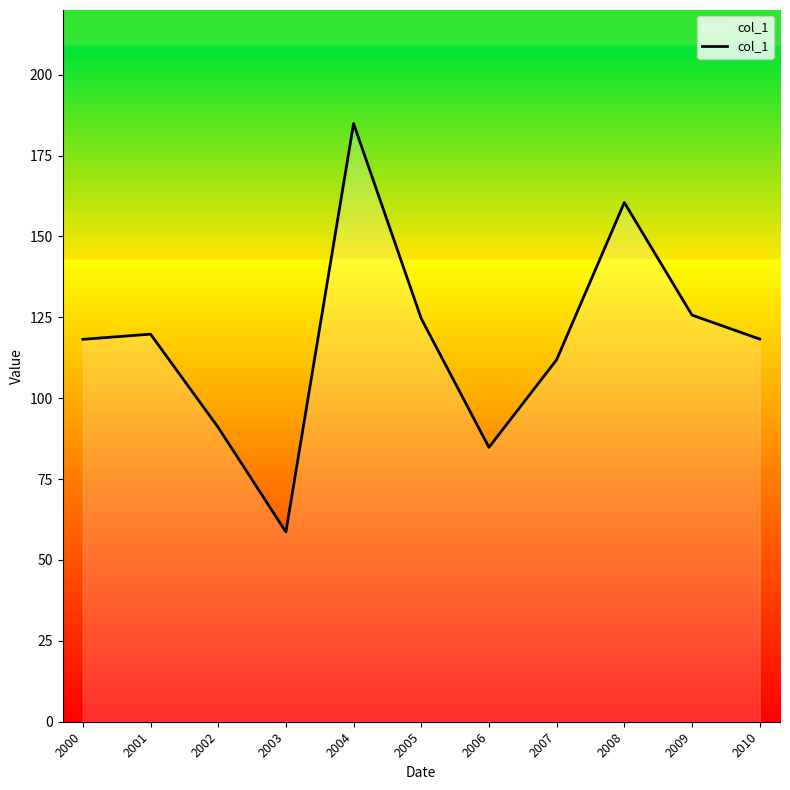

Which has a higher value, 2000 or 2008?

2008